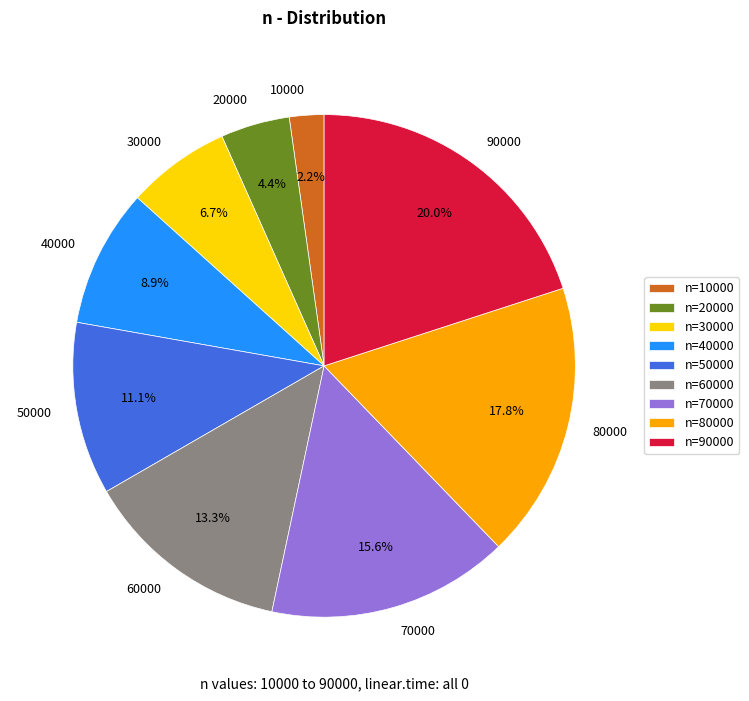

Is there any slice that represents more than half of the pie?

No